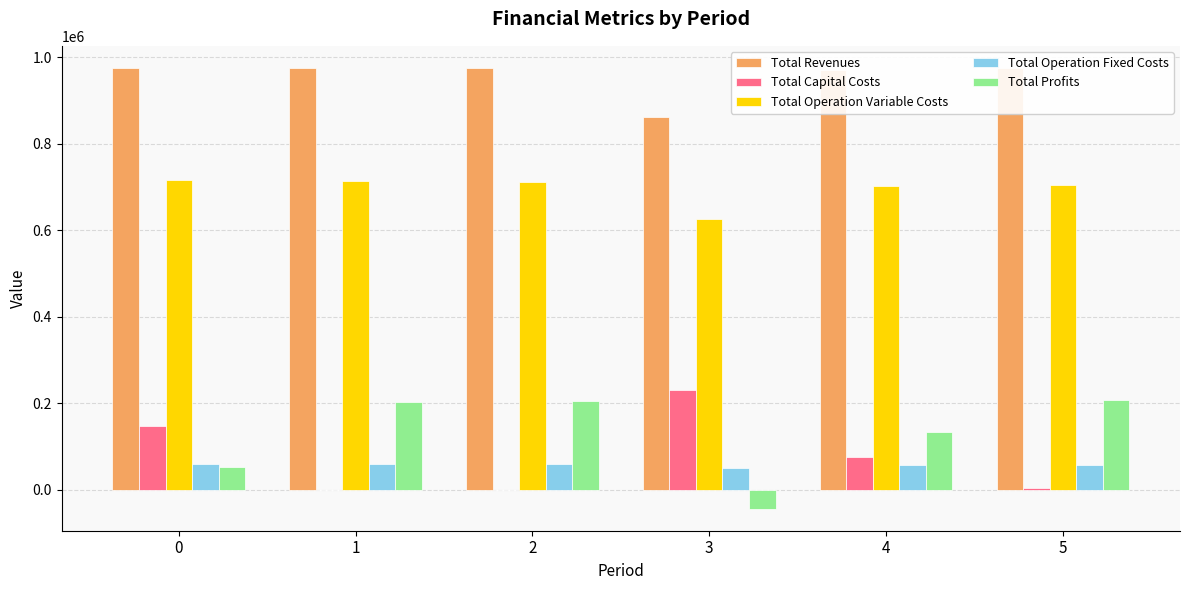

How many series are shown in this chart?

5